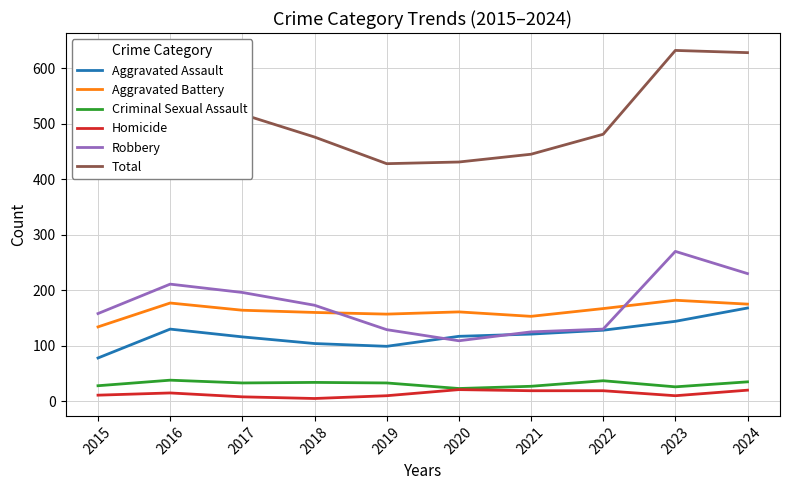

Reading right to left, list all the values displayed in this chart.

Aggravated Assault: 168	144	128	121	117	99	104	116	130	78
Aggravated Battery: 175	182	167	153	161	157	160	164	177	134
Criminal Sexual Assault: 35	26	37	27	23	33	34	33	38	28
Homicide: 20	10	19	19	21	10	5	8	15	11
Robbery: 230	270	130	125	109	129	173	196	211	158
Total: 628	632	481	445	431	428	476	517	571	409